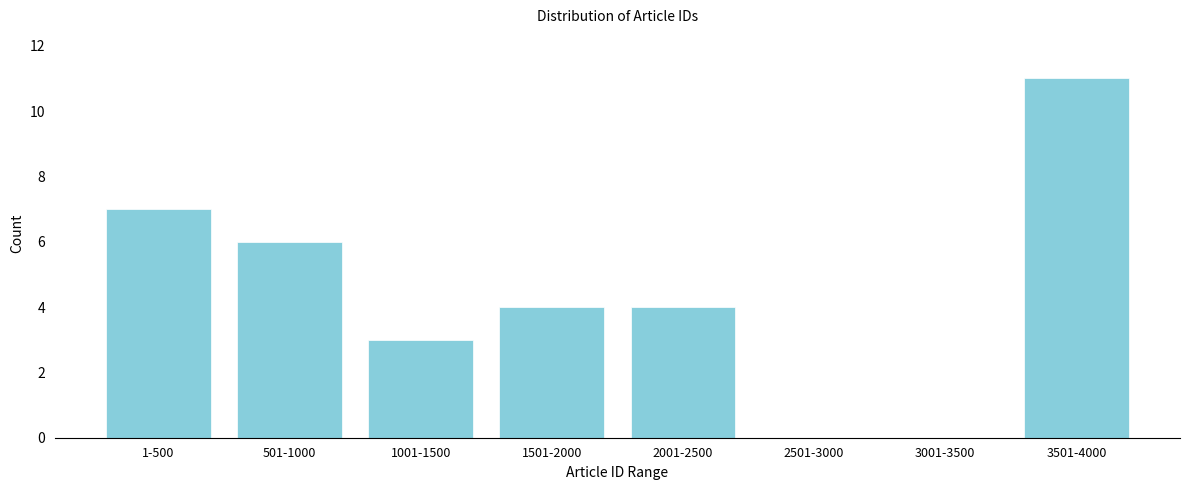

Reading left to right, transcribe all the data shown in this chart.

1-500=7	501-1000=6	1001-1500=3	1501-2000=4	2001-2500=4	2501-3000=0	3001-3500=0	3501-4000=11